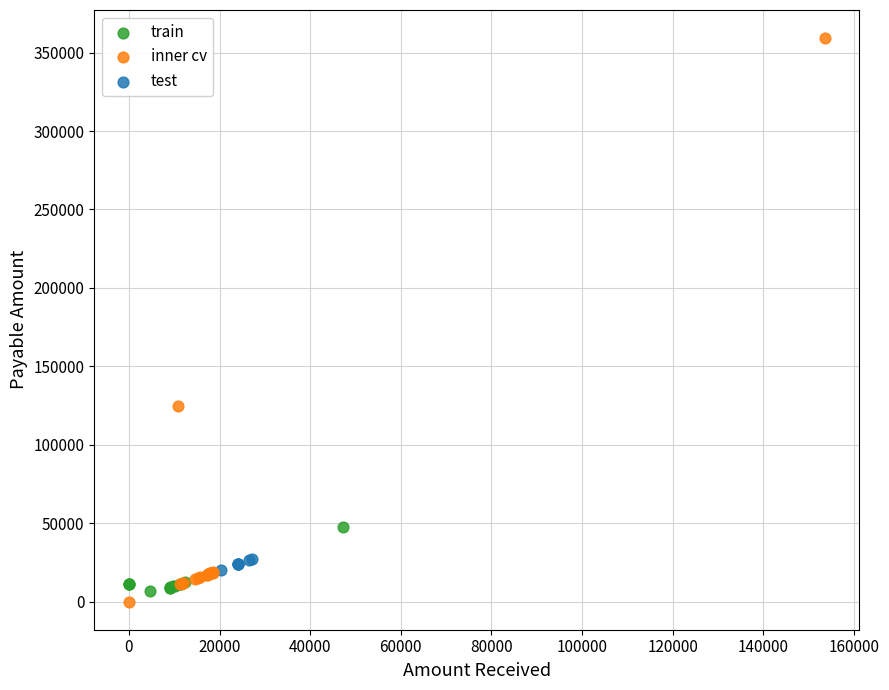

Which series contains the highest Y value?

inner cv